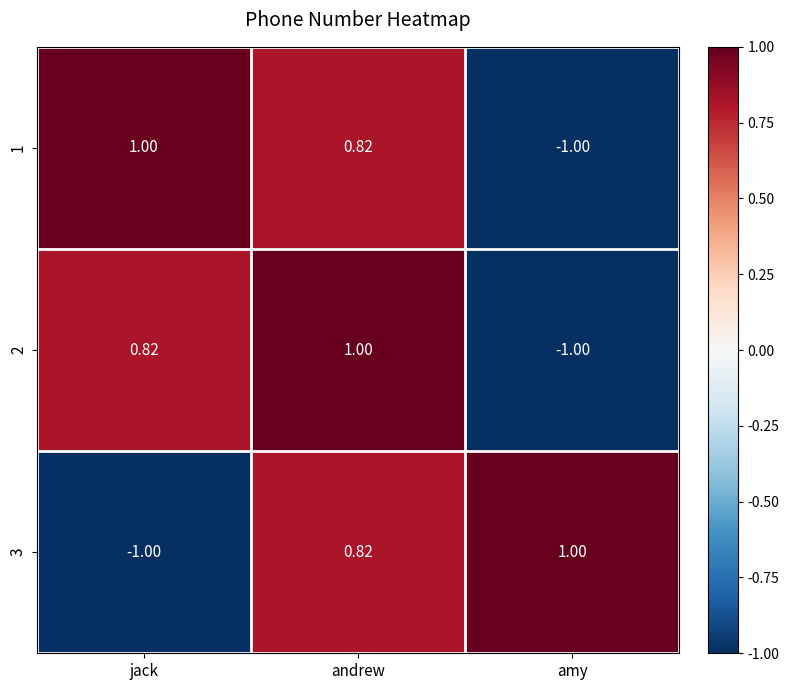

What is the maximum value shown in the chart?

1.0